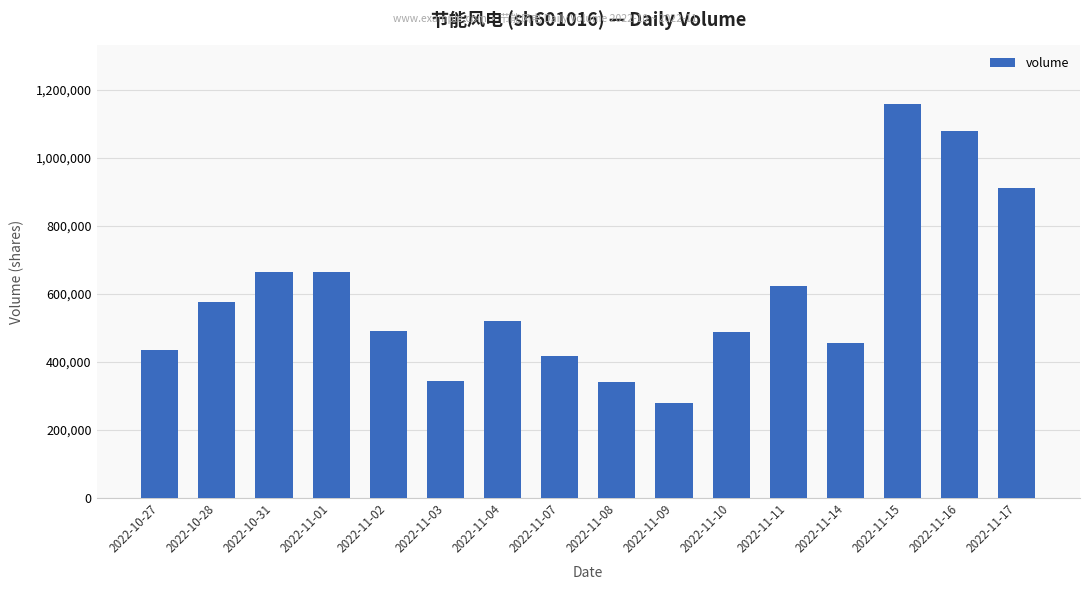

The value at 2022-11-01 is 375894. True or false?

False